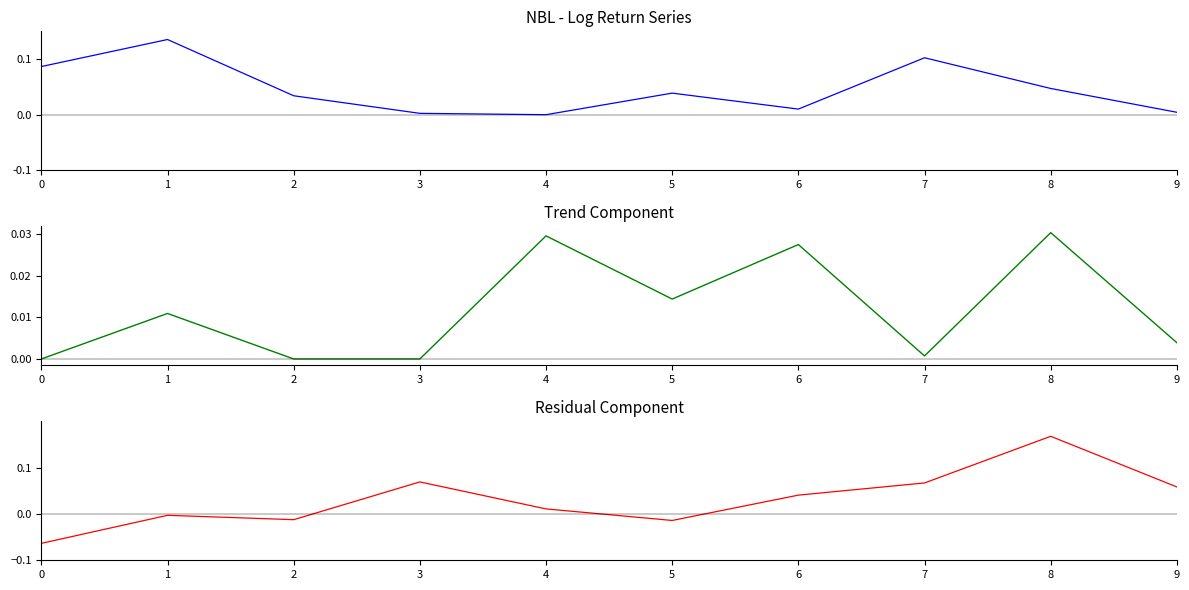

How many positive values does the col_3+col_5 series have?

7